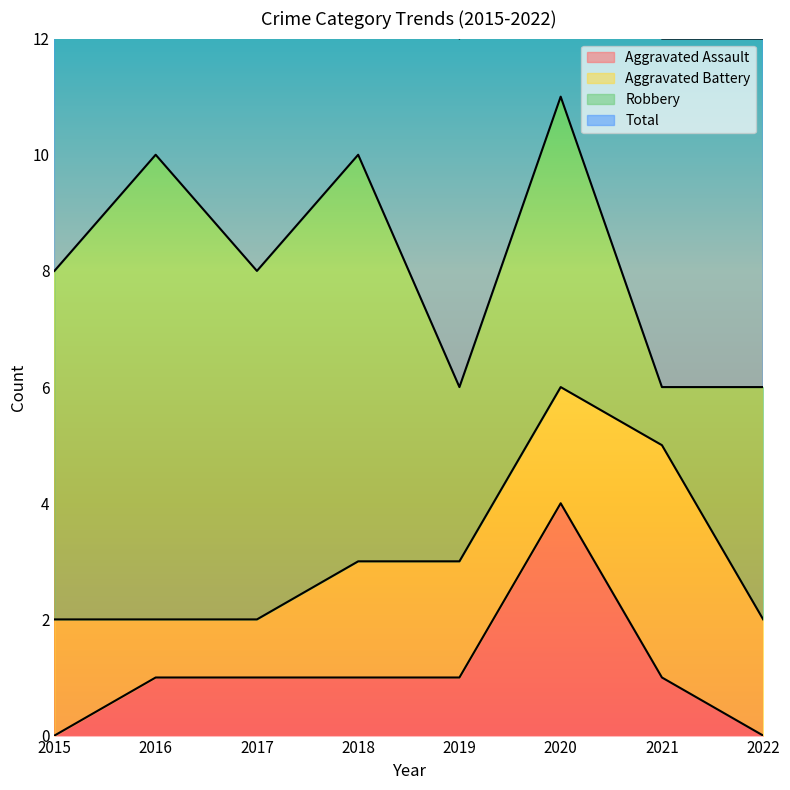

Is it true that Aggravated Assault equals -1 at 2022?

False